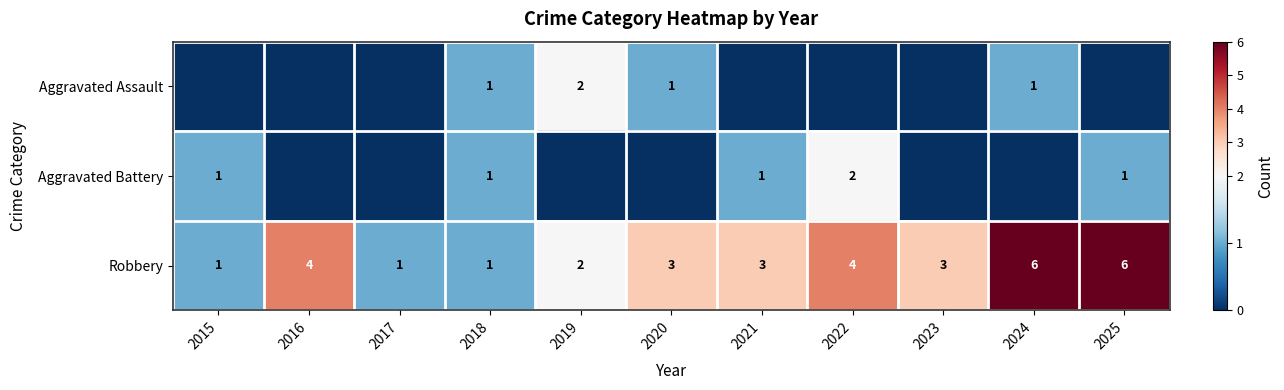

What is the difference between the Robbery values at 2016 and 2015?

3